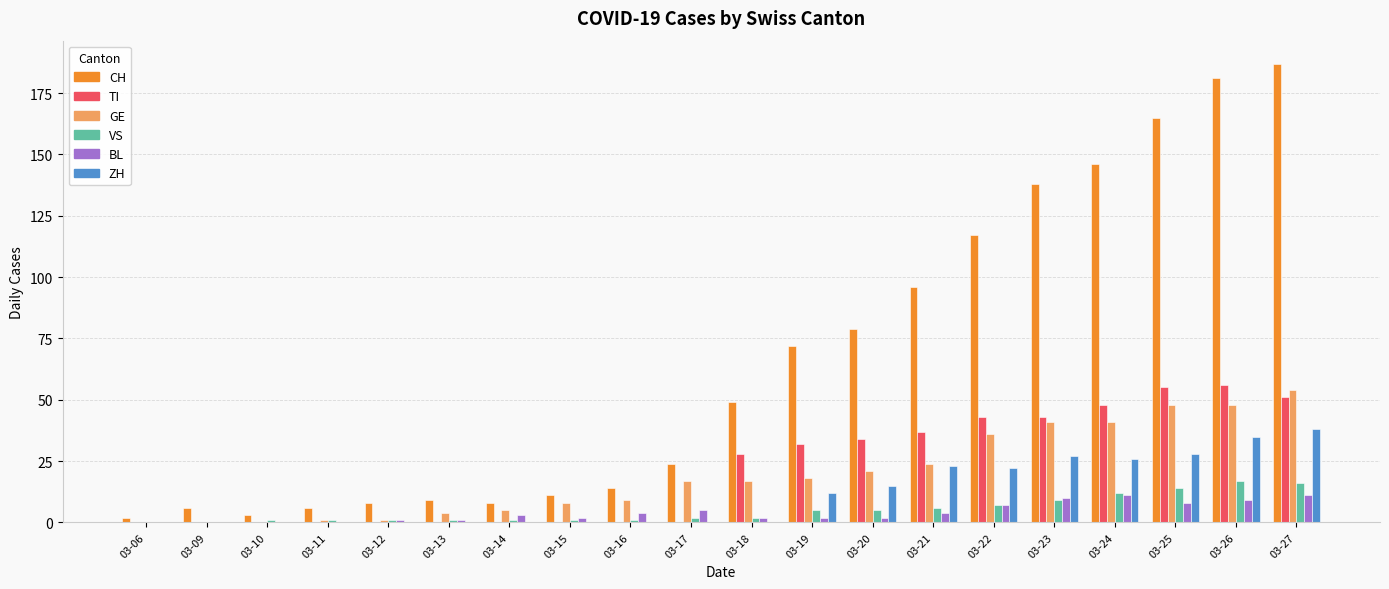

Which series changed the most between 03-10 and 03-24?

CH